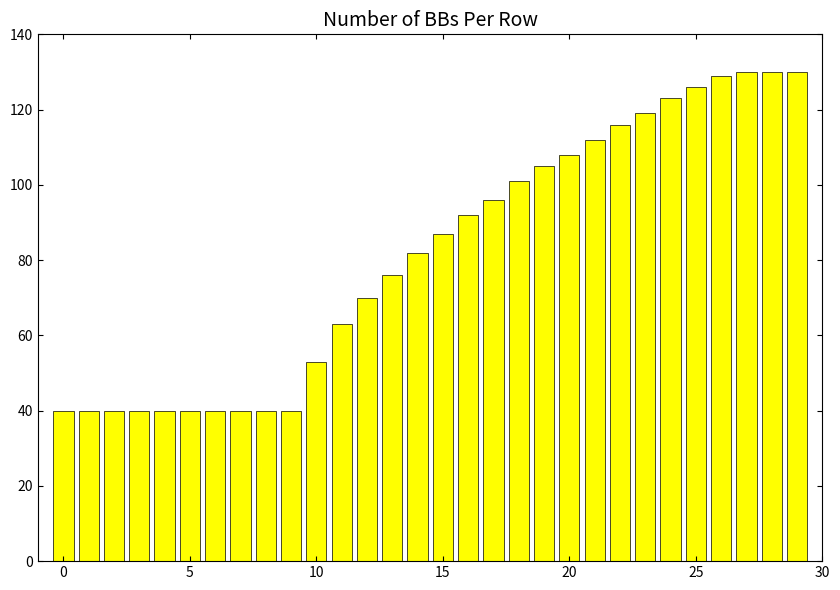

What is the value of the 17th bar from the left?

92